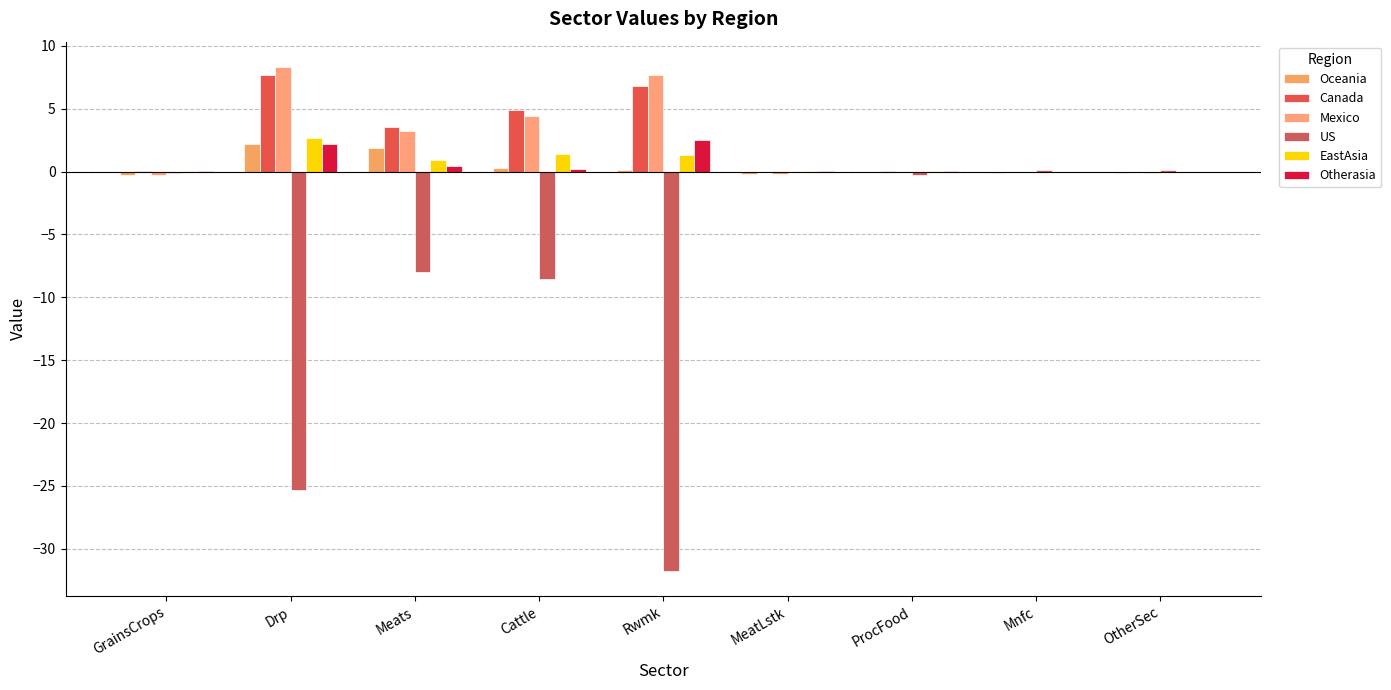

What is the label of the 3rd bar from the left?

Meats